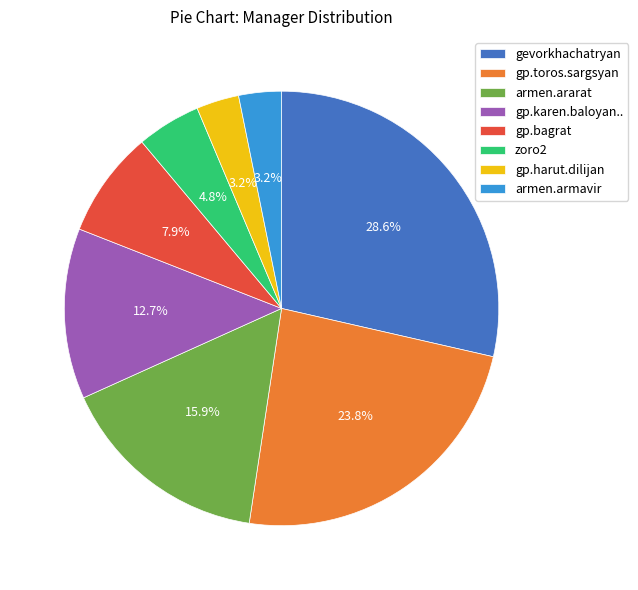

To the nearest percent, what is the difference between the largest and smallest slice percentages?

25%